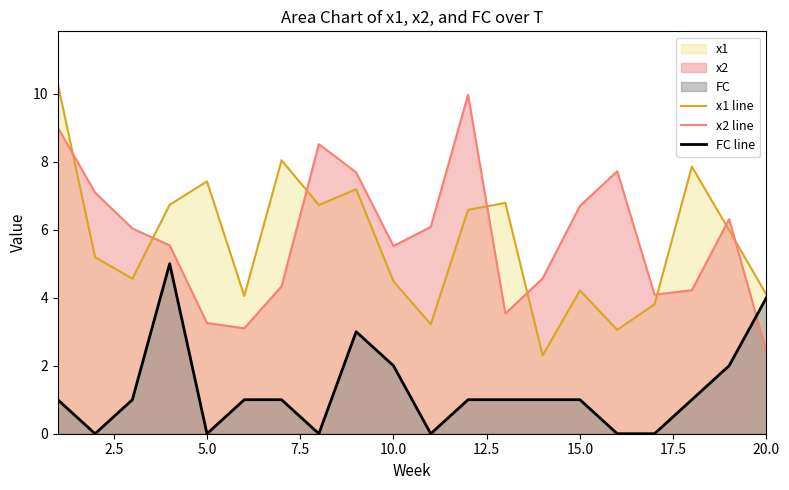

Reading left to right, transcribe all the data shown in this chart.

x1 line: 10.3	5.2	4.6	6.7	7.4	4.1	8.0	6.7	7.2	4.5	3.2	6.6	6.8	2.3	4.2	3.1	3.8	7.9	6.0	4.1
x2 line: 9.0	7.1	6.0	5.5	3.3	3.1	4.3	8.5	7.7	5.5	6.1	10.0	3.5	4.6	6.7	7.7	4.1	4.2	6.3	2.4
FC line: 1.0	0.0	1.0	5.0	0.0	1.0	1.0	0.0	3.0	2.0	0.0	1.0	1.0	1.0	1.0	0.0	0.0	1.0	2.0	4.0